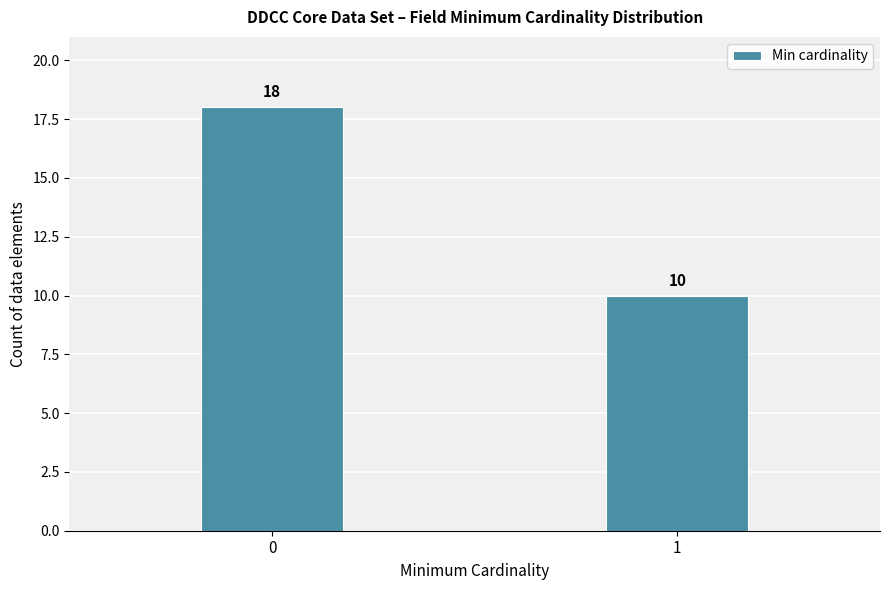

Reading right to left, extract all data points from this chart.

10	18